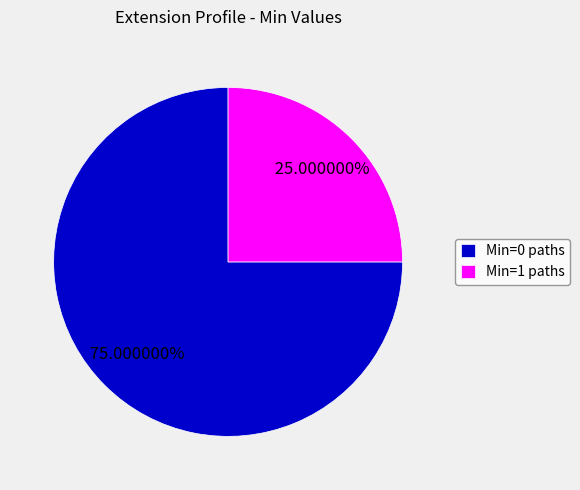

What is the largest slice in the pie chart?

Min=0 paths